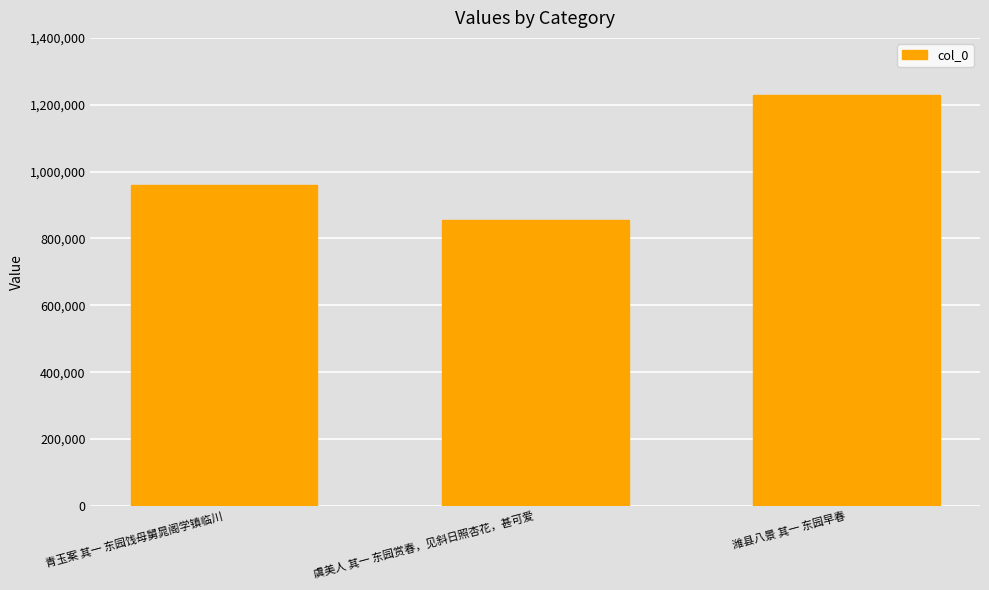

Reading left to right, what are all the values shown in this chart?

960107	855320	1230165